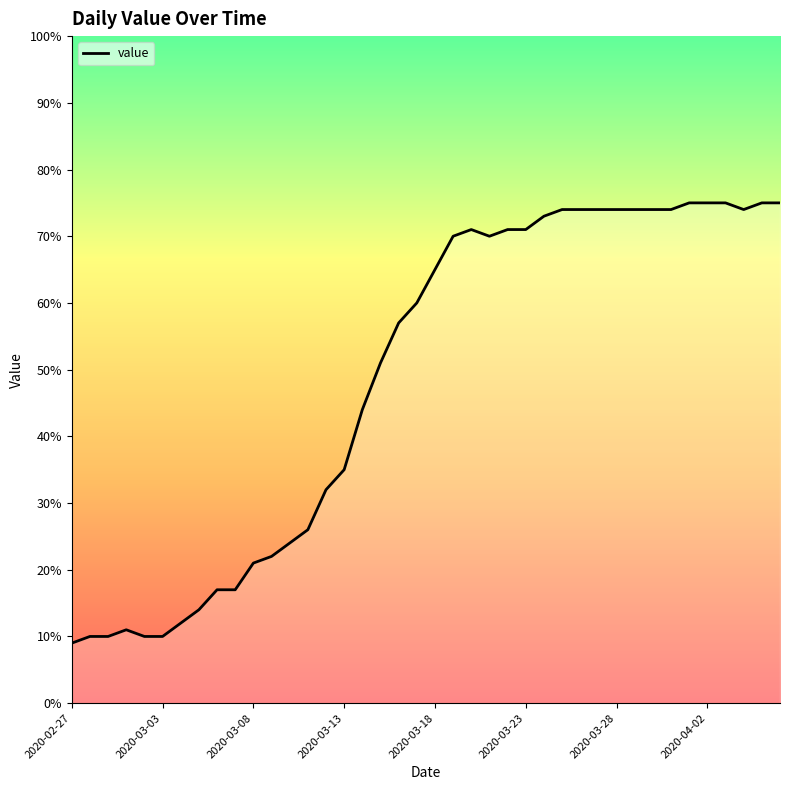

What is the difference between the maximum and minimum values?

66